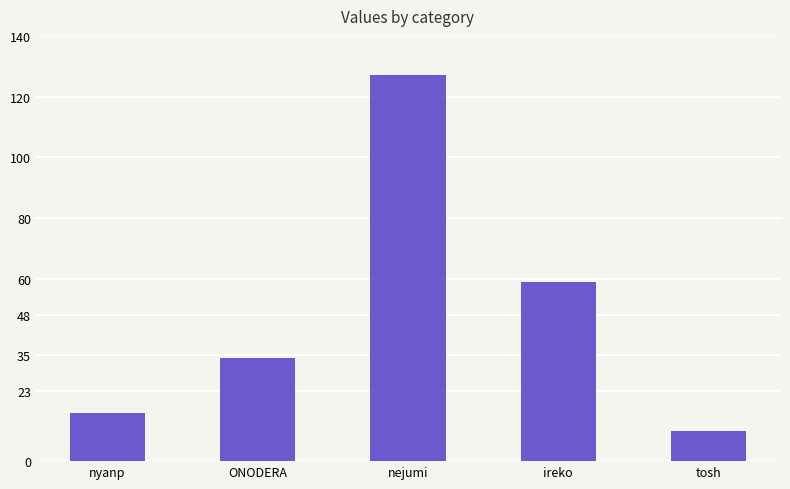

What is the minimum value shown in the chart?

10